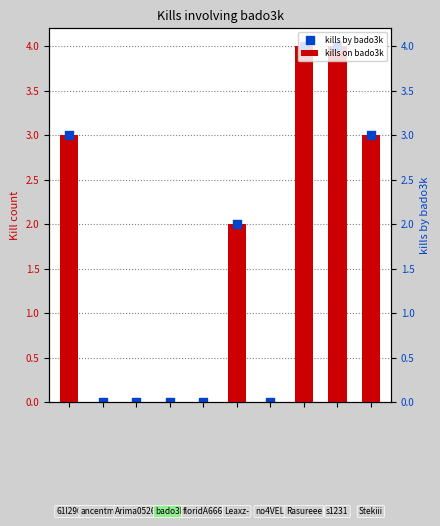

What are all the series names shown in the legend?

kills on bado3k, kills by bado3k